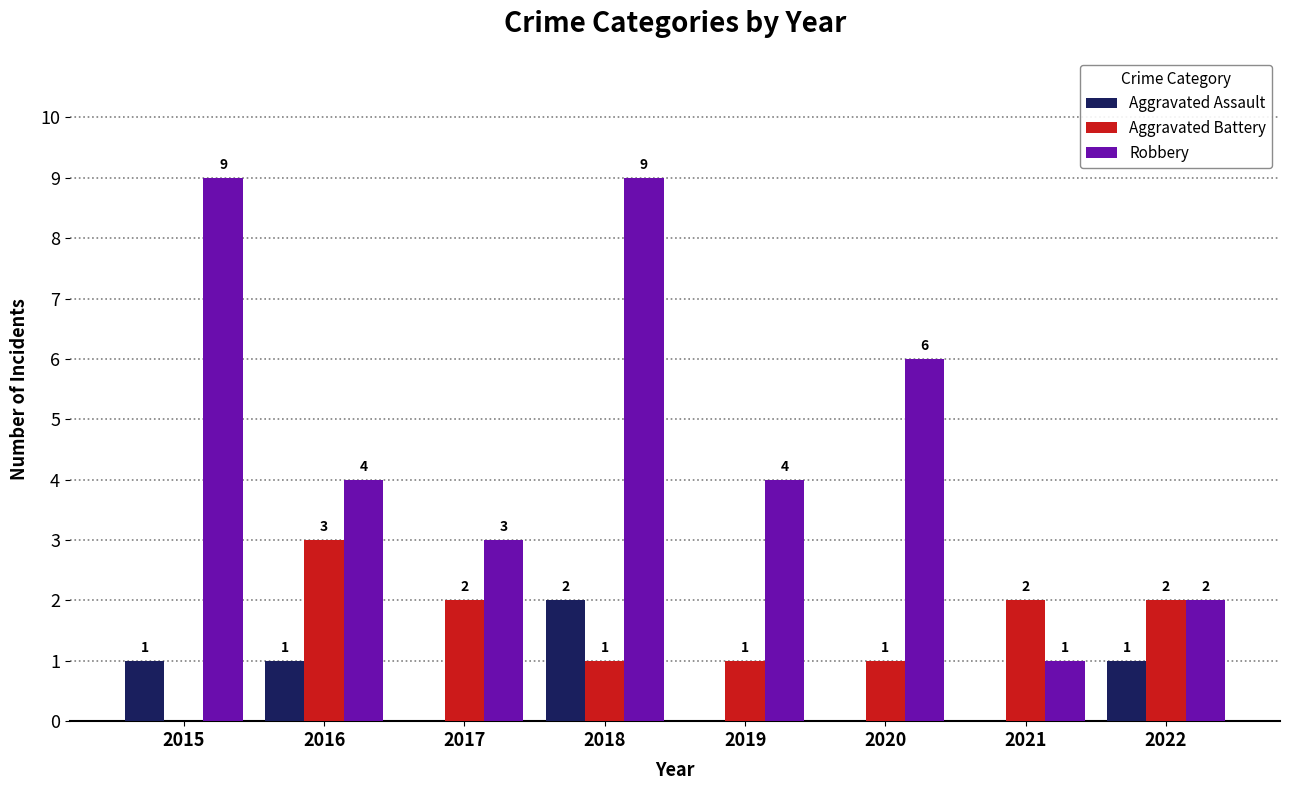

What is the average value of the Robbery series?

5